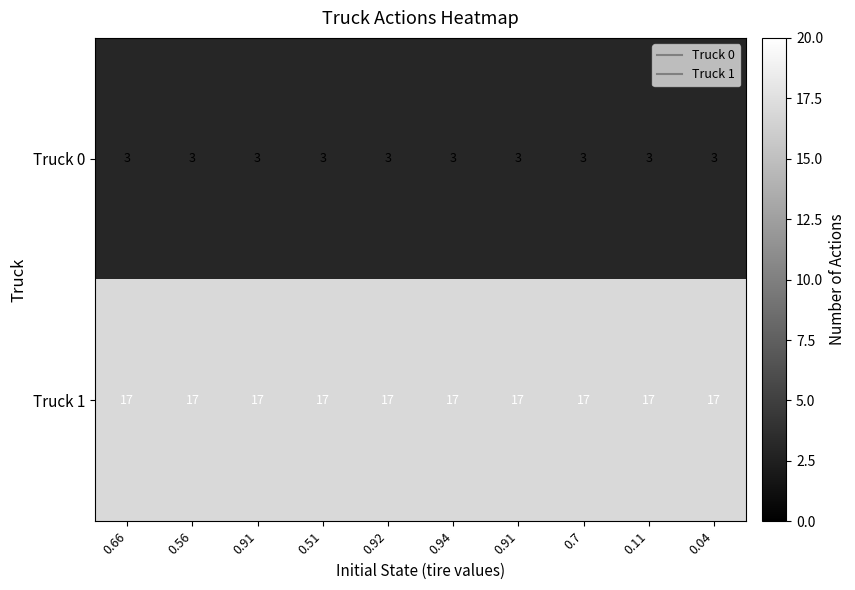

At which category is the sum across all series the highest?

0.66